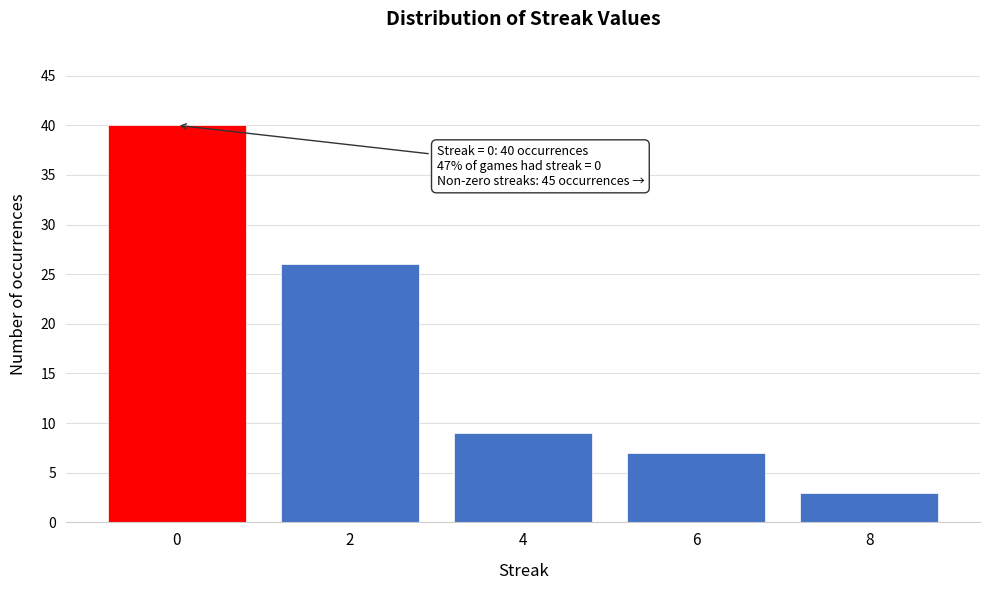

Reading left to right, transcribe all the data shown in this chart.

40	26	9	7	3